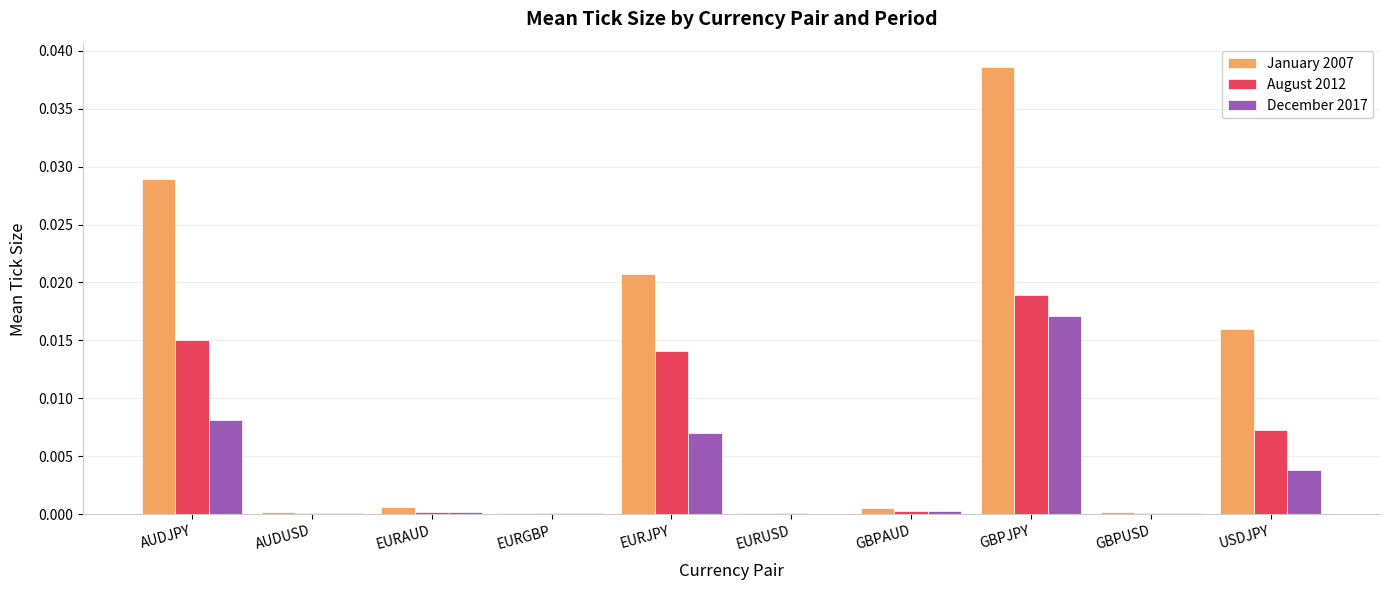

Which series has the largest total across all categories?

January 2007